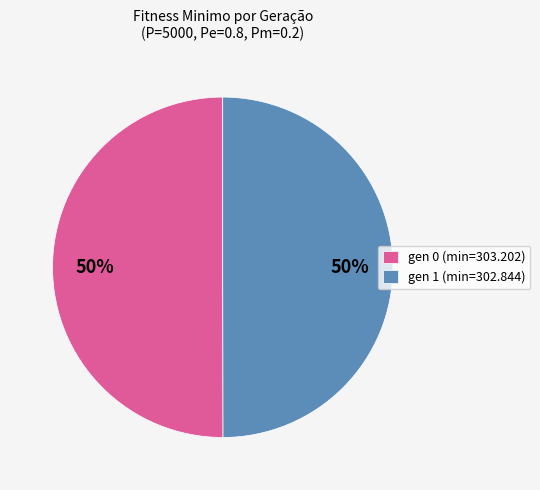

The gen 1 (min=302.844) slice represents 50% of the pie. True or false?

True